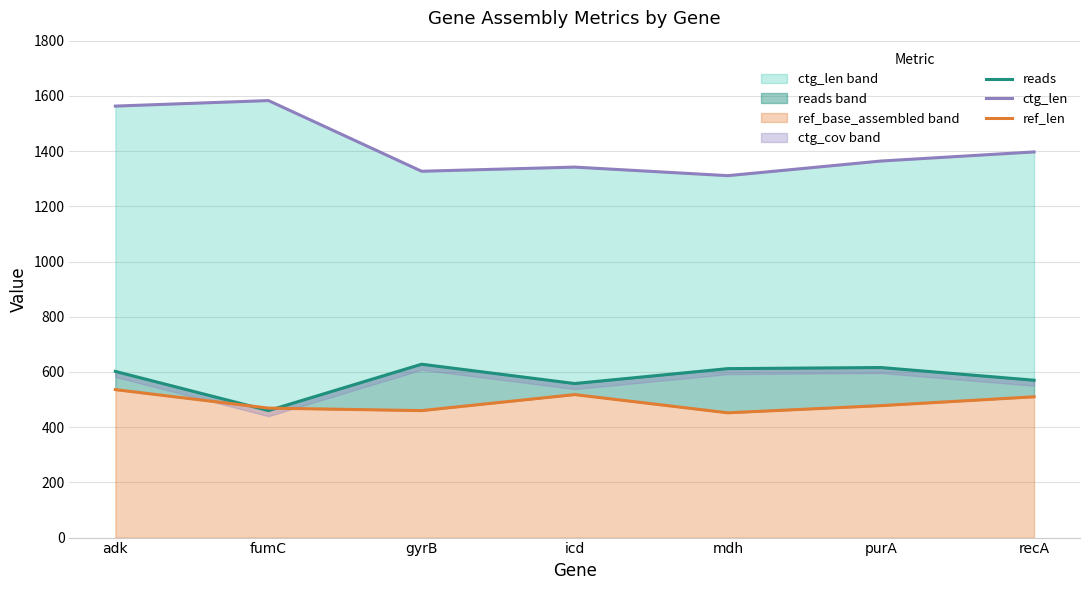

Reading left to right, what are all the values shown in this chart?

reads_line: 602	460	628	558	612	616	570
ctg_len_line: 1563	1583	1327	1342	1311	1364	1397
ref_len_line: 536	469	460	518	452	478	510